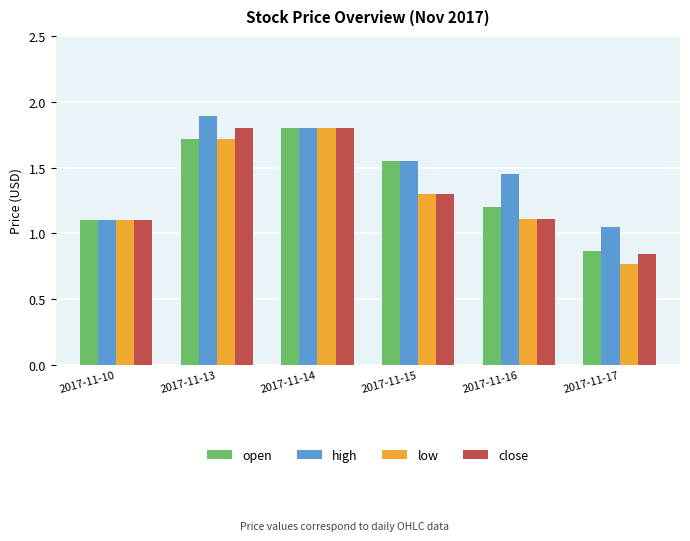

List the labels in order of open value, largest first.

2017-11-14, 2017-11-13, 2017-11-15, 2017-11-16, 2017-11-10, 2017-11-17